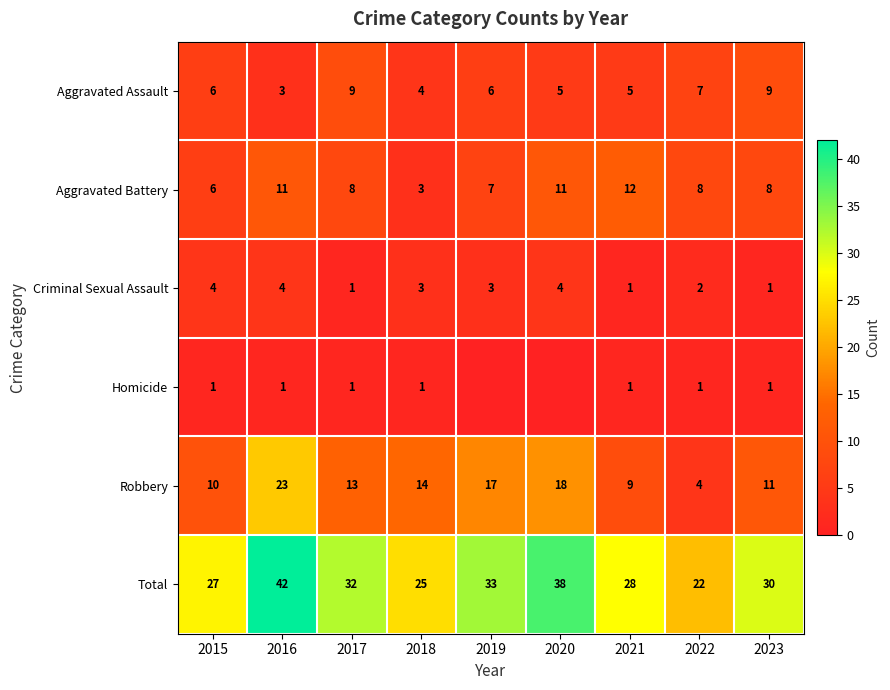

At which category is the sum across all series the highest?

2016